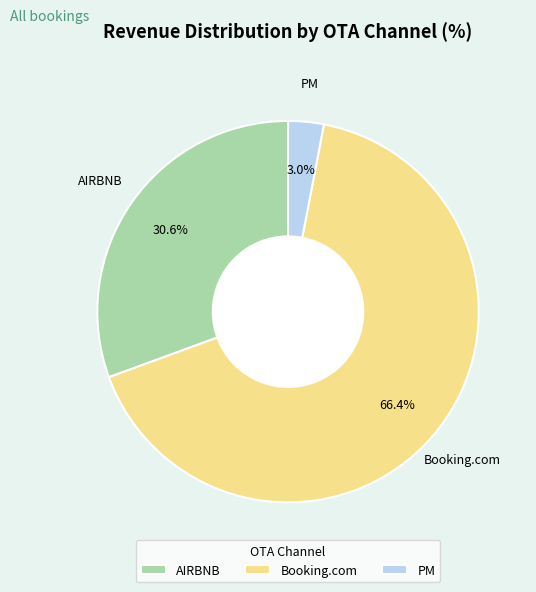

Rank the categories by value from lowest to highest.

PM, AIRBNB, Booking.com